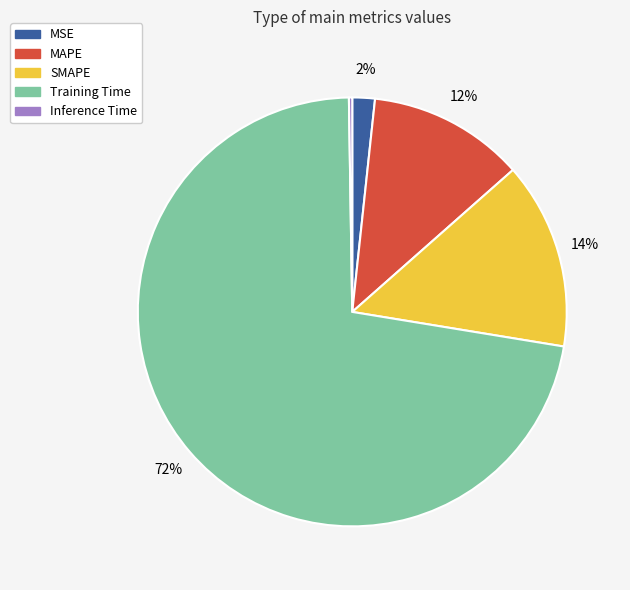

Which category has the biggest portion of the pie?

Training Time